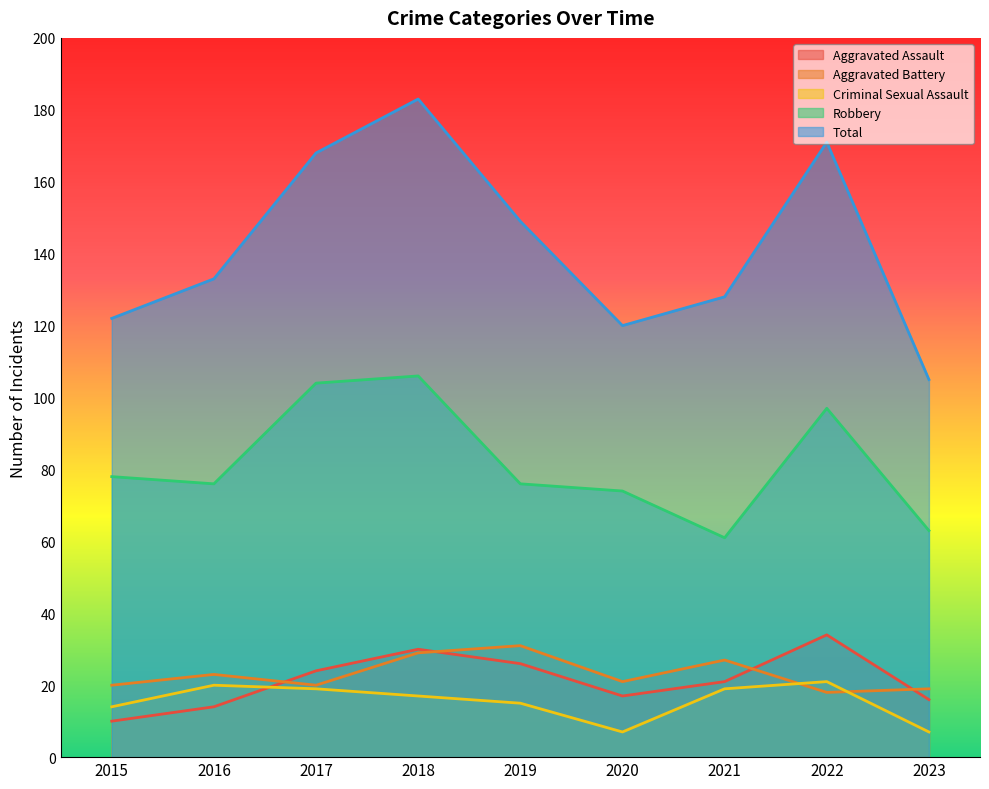

Which series has the widest spread of values?

Total